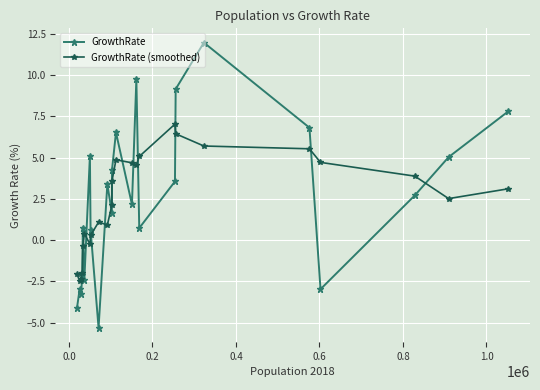

What is the value of the GrowthRate point at the 18th from the left?

9.2